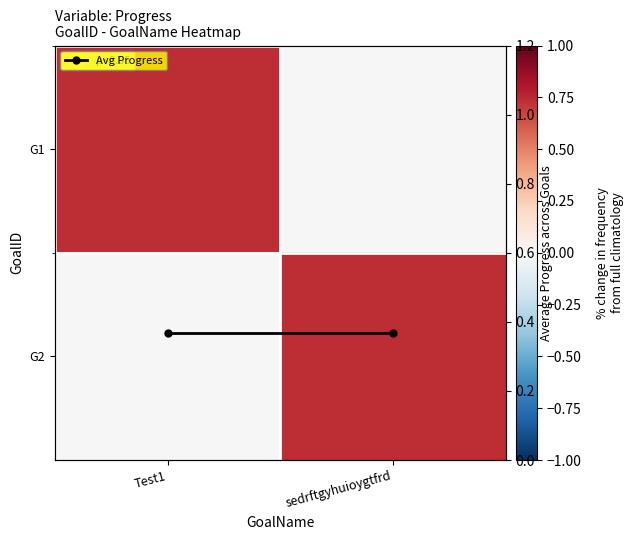

Count the number of data series in this chart.

3